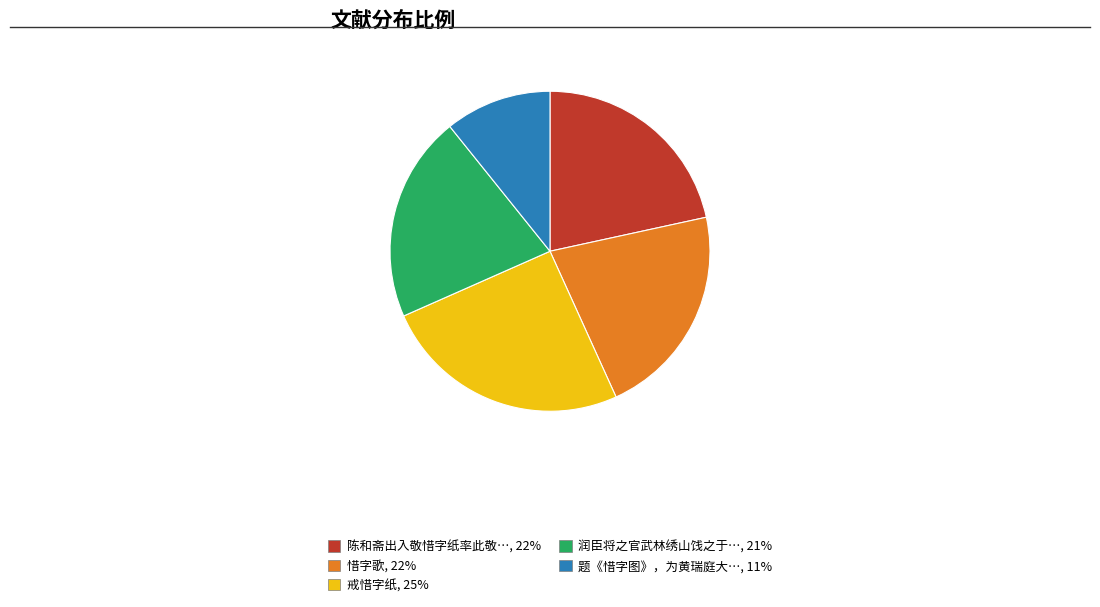

Which has a higher value, 惜字歌, 22% or 戒惜字纸, 25%?

戒惜字纸, 25%